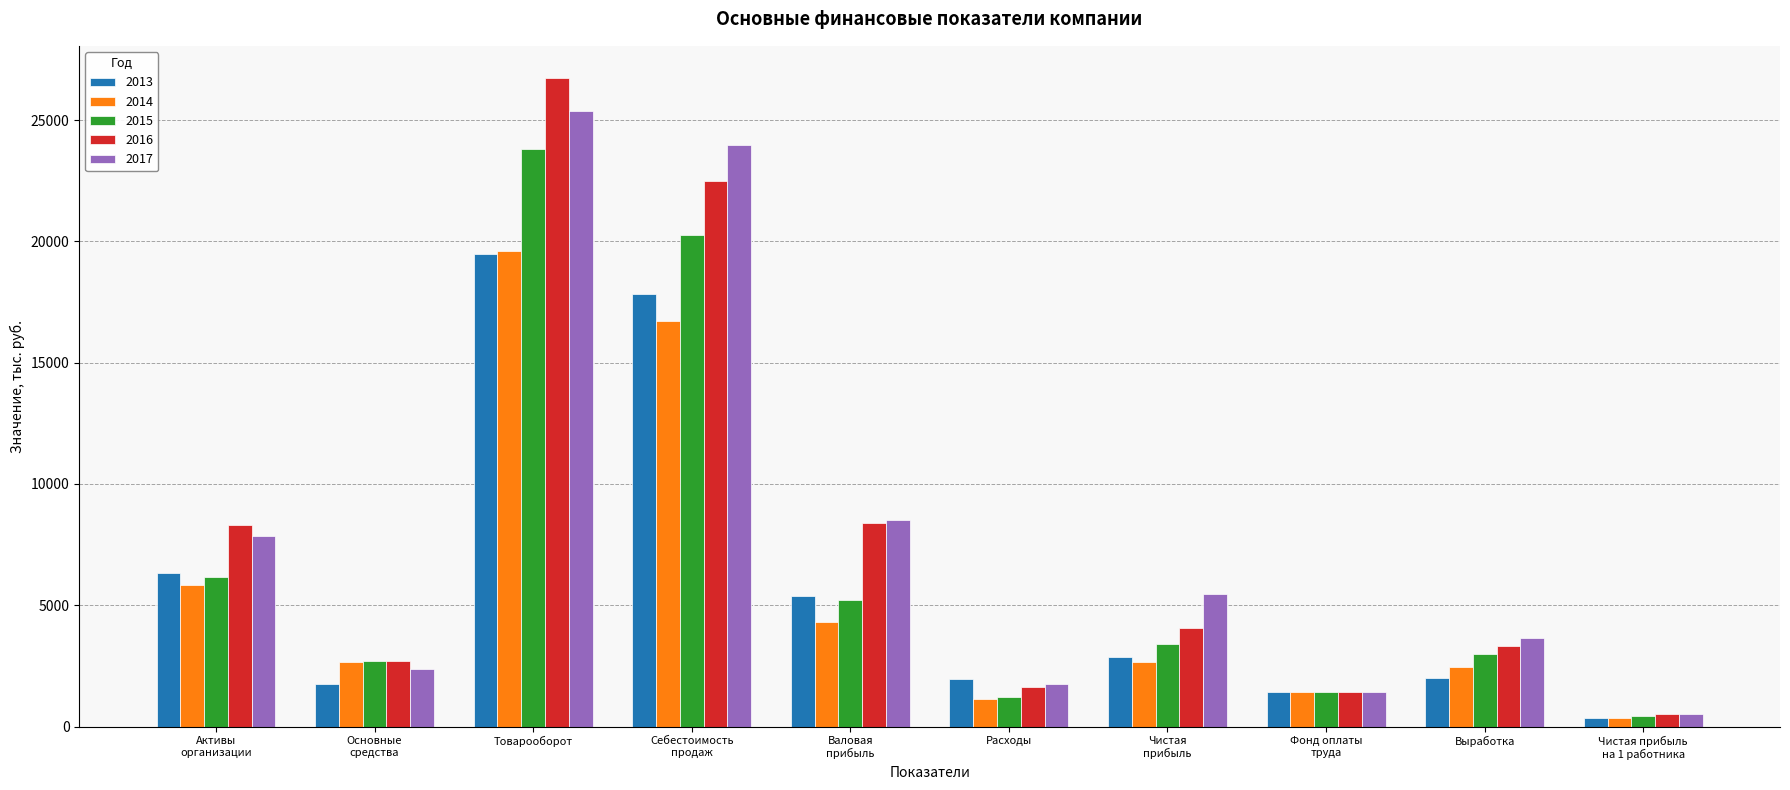

What is the total value across all series at Основные
средства?

12174.2